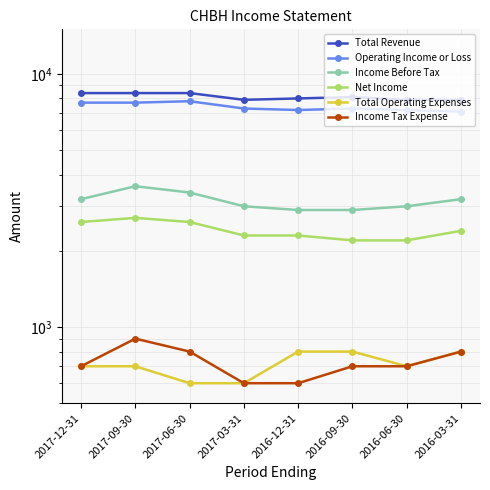

Which category has the lowest value in the Operating Income or Loss series?

2016-03-31